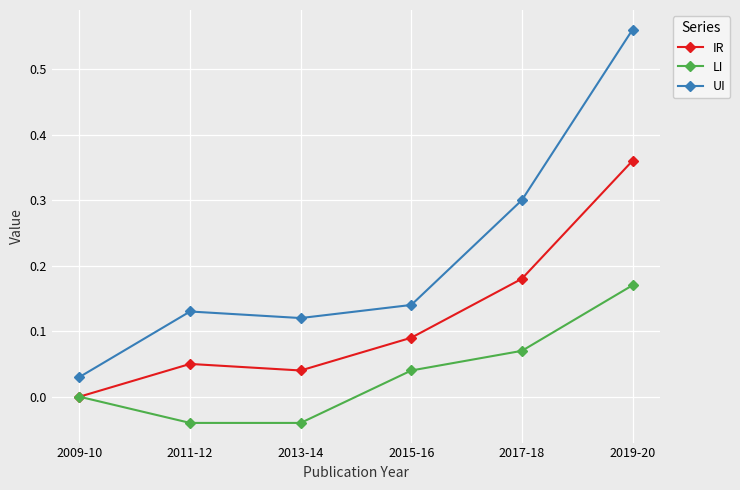

Does the chart have visible grid lines?

Yes